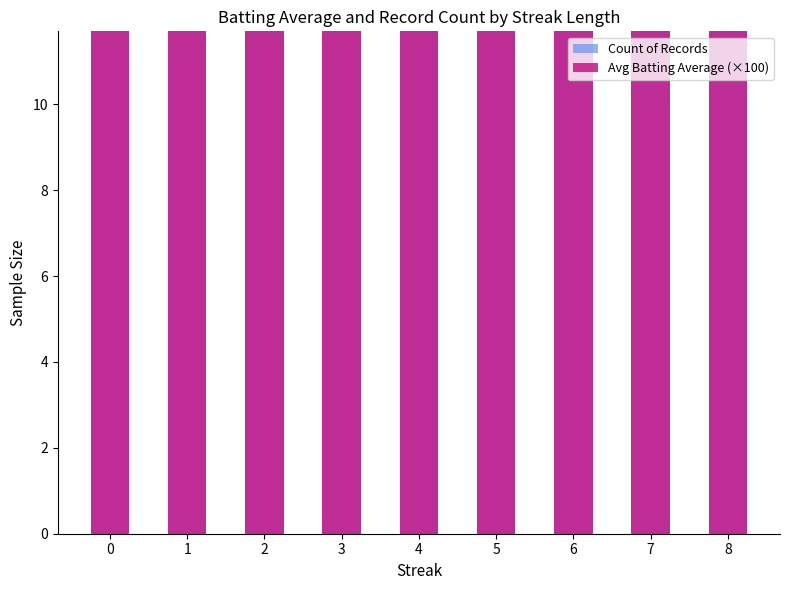

What is the value of the Count of Records bar at the 8th from the left?

30.7